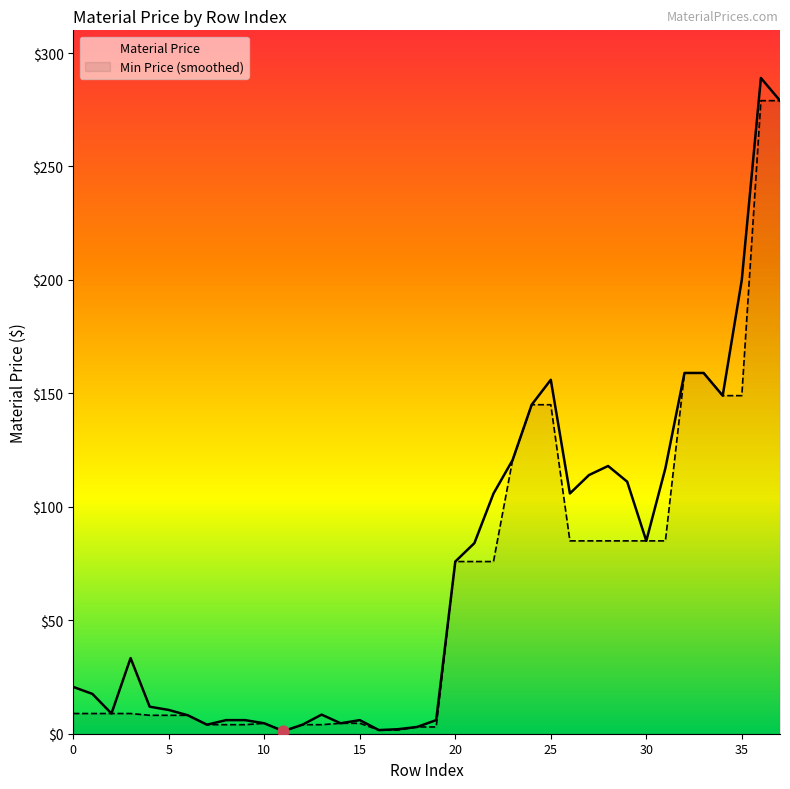

Which series has the largest total across all categories?

Material Price